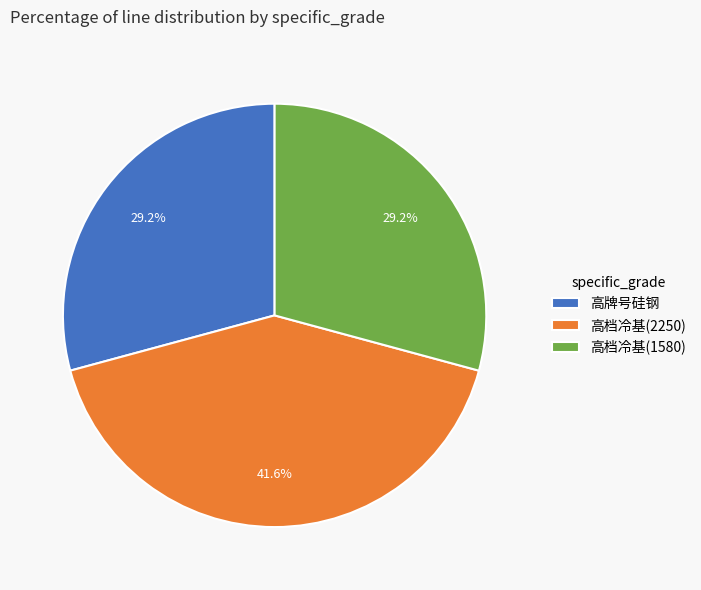

Is there any slice that represents more than half of the pie?

No